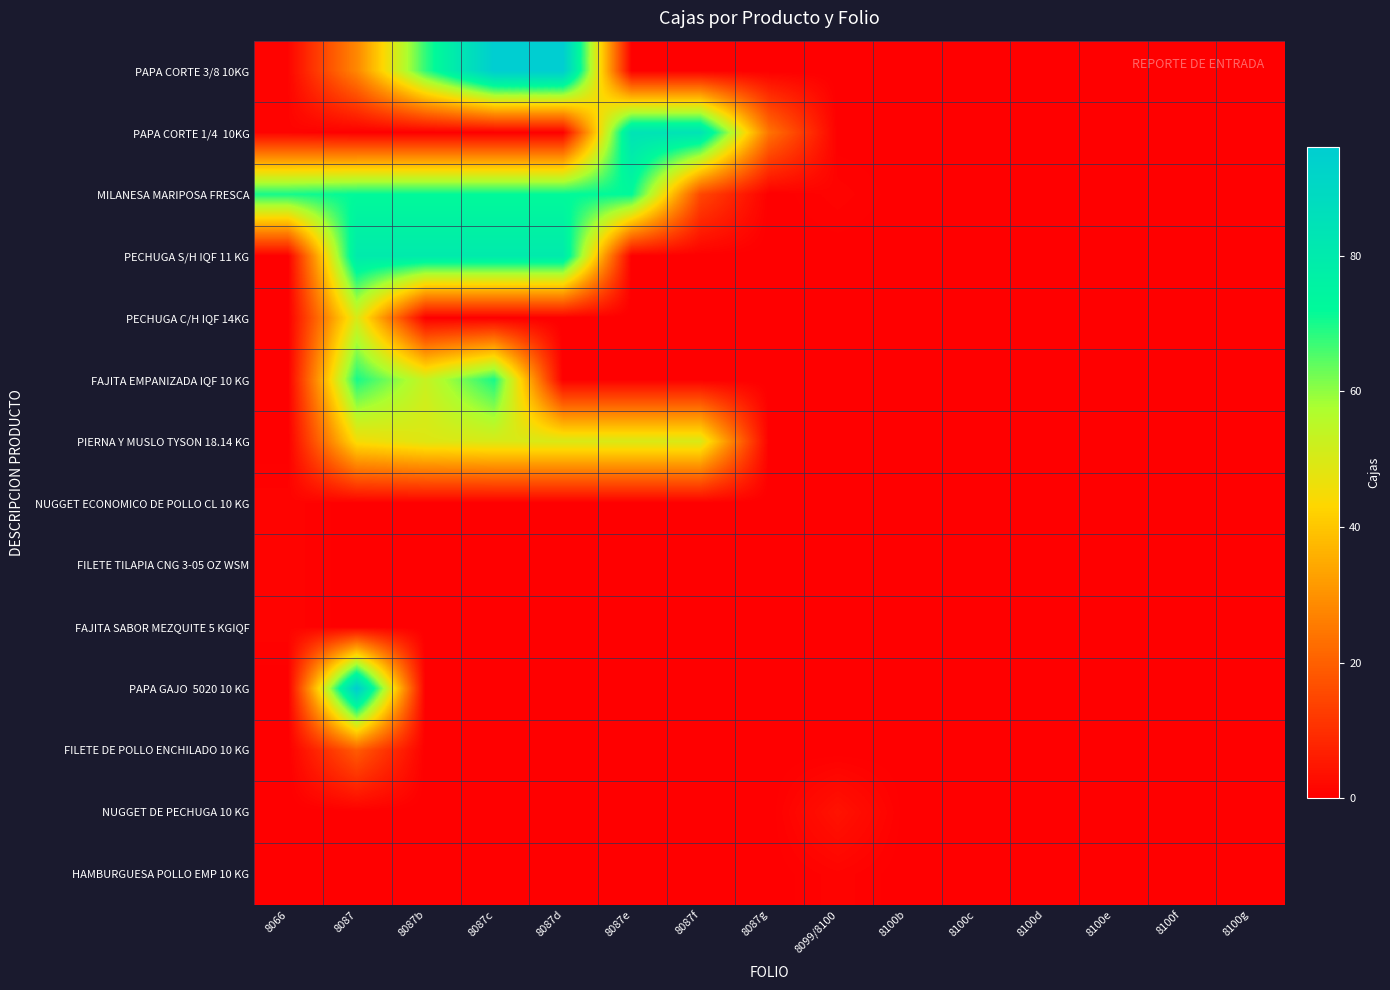

Which series has the largest range (max minus min)?

PAPA CORTE 3/8 10KG